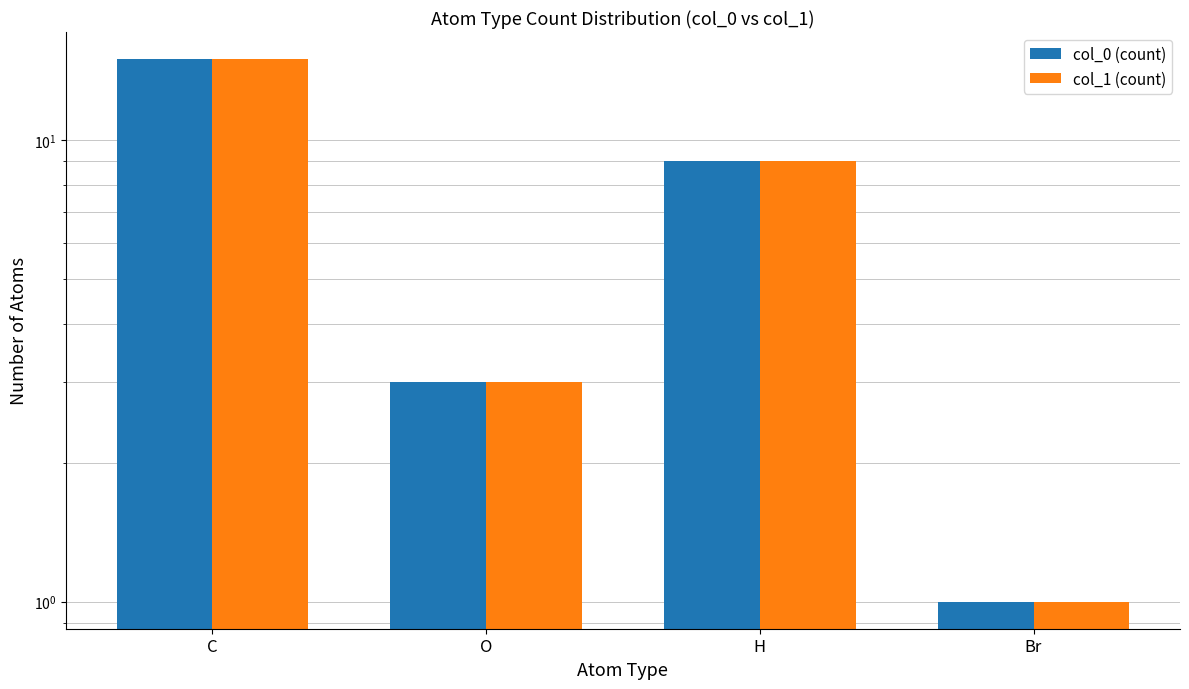

At which category does the chart reach its peak across all series?

C